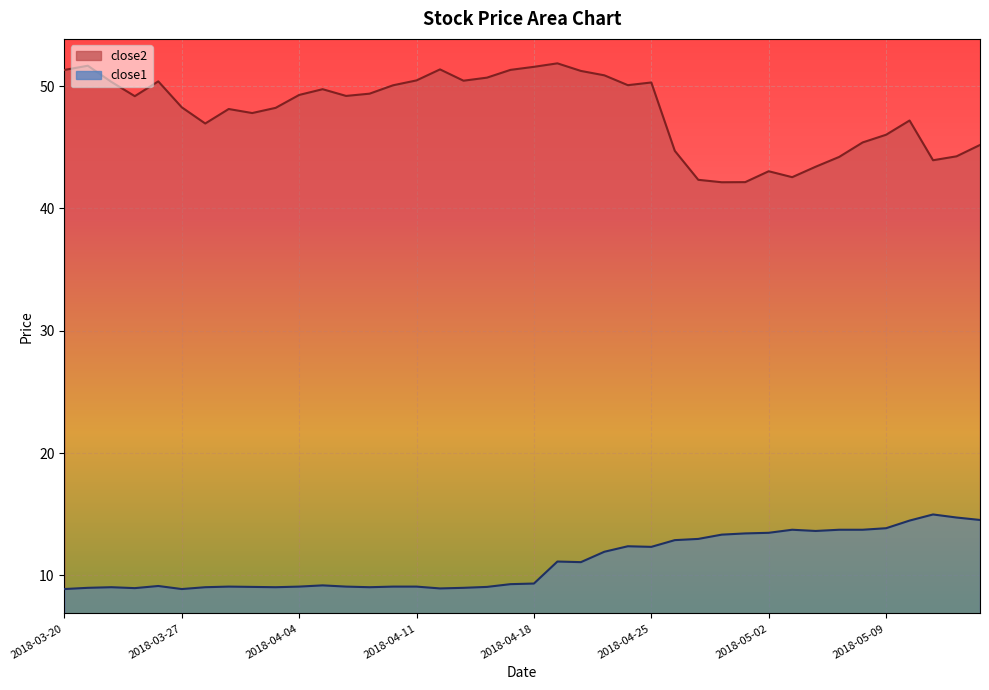

True or false: close1 and close2 cross at least once.

False